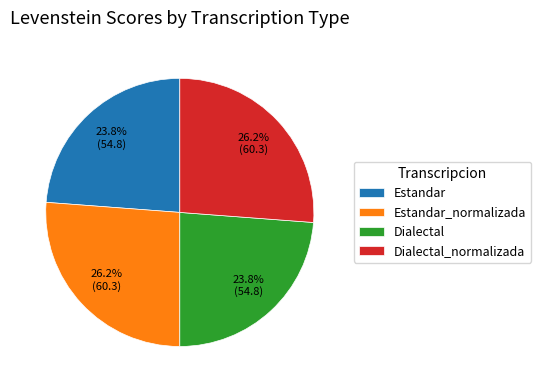

Approximately how many times larger is the value at Estandar compared to Estandar_normalizada?

0.9